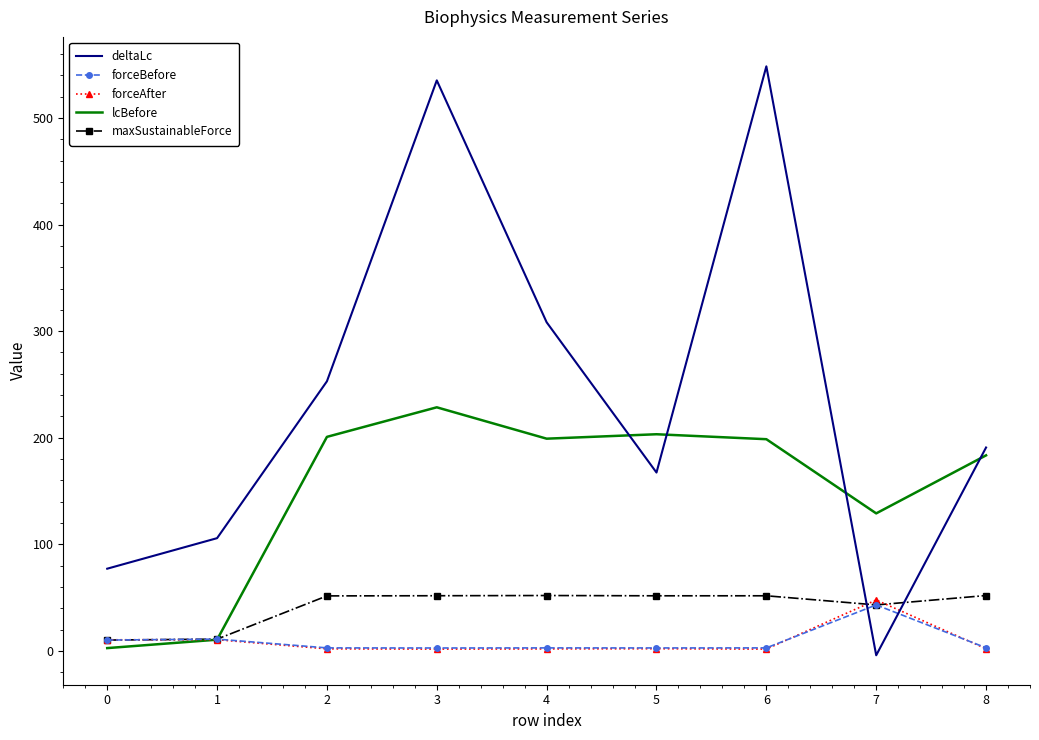

Which category has the lowest value across all series?

7